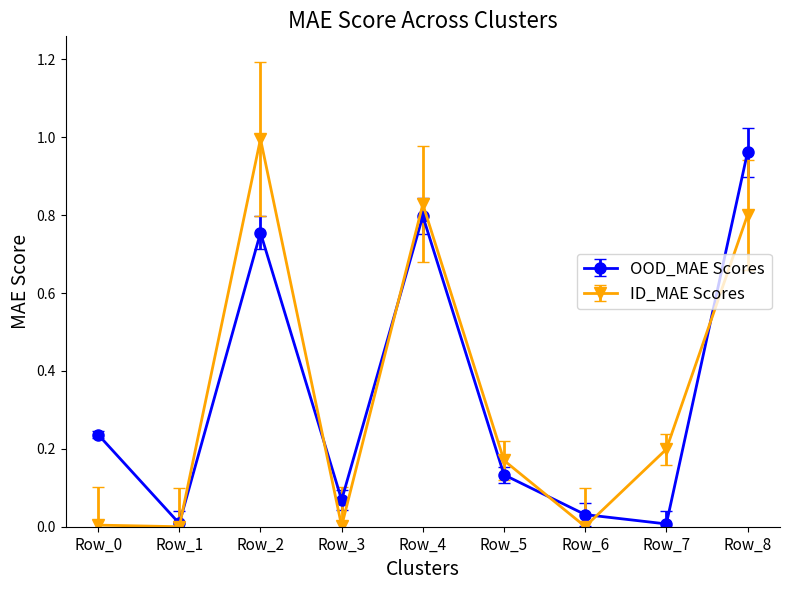

The value of ID_MAE Scores at Row_0 is 0.0. True or false?

True